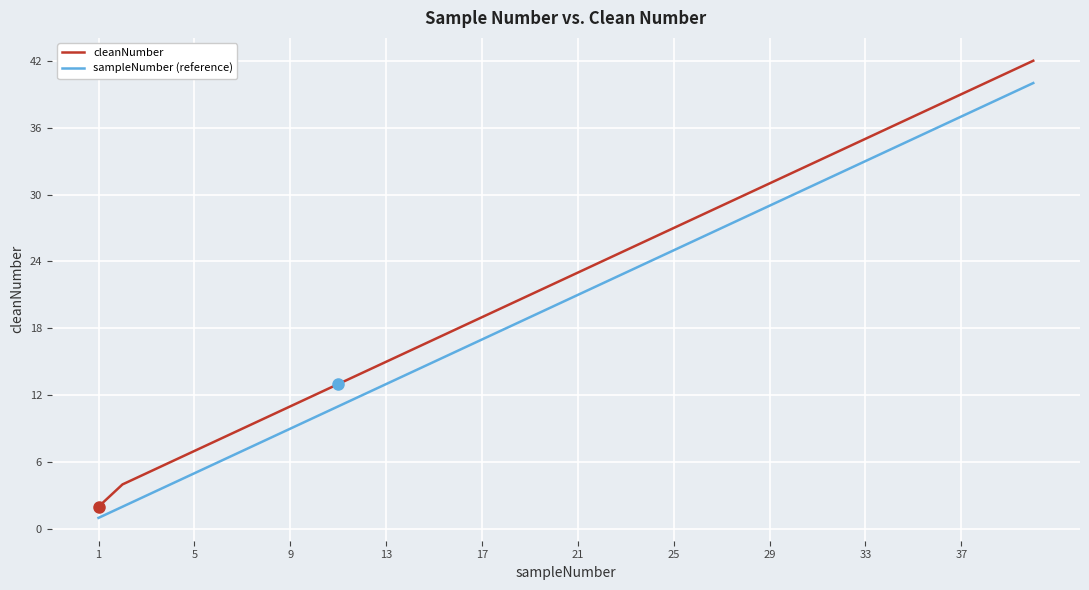

True or false: cleanNumber and sampleNumber (reference) cross at least once.

False